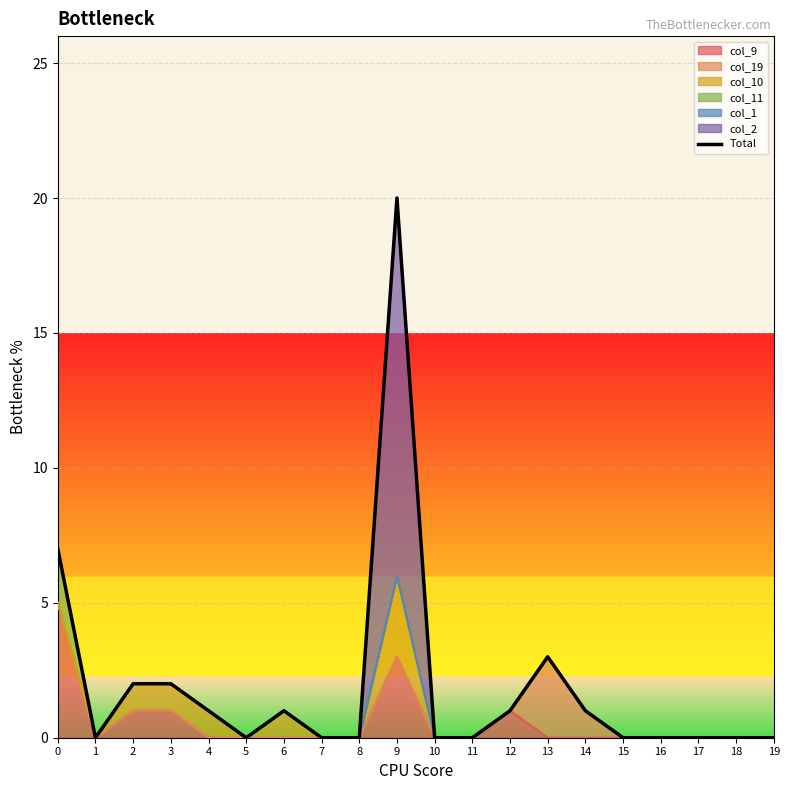

Between 15 and 7, which is larger?

15